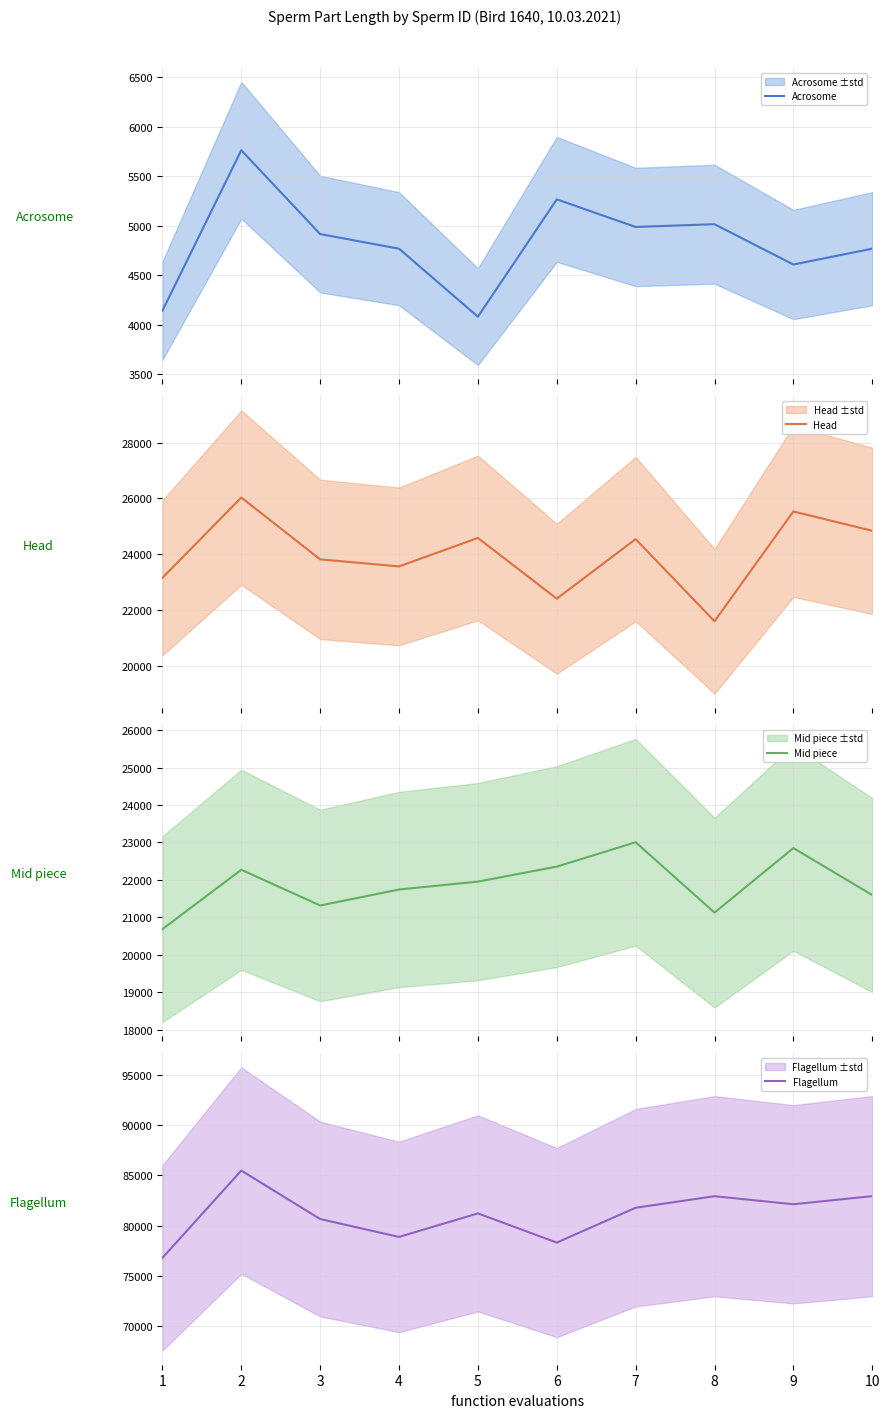

Which label corresponds to the smallest value in the chart?

5